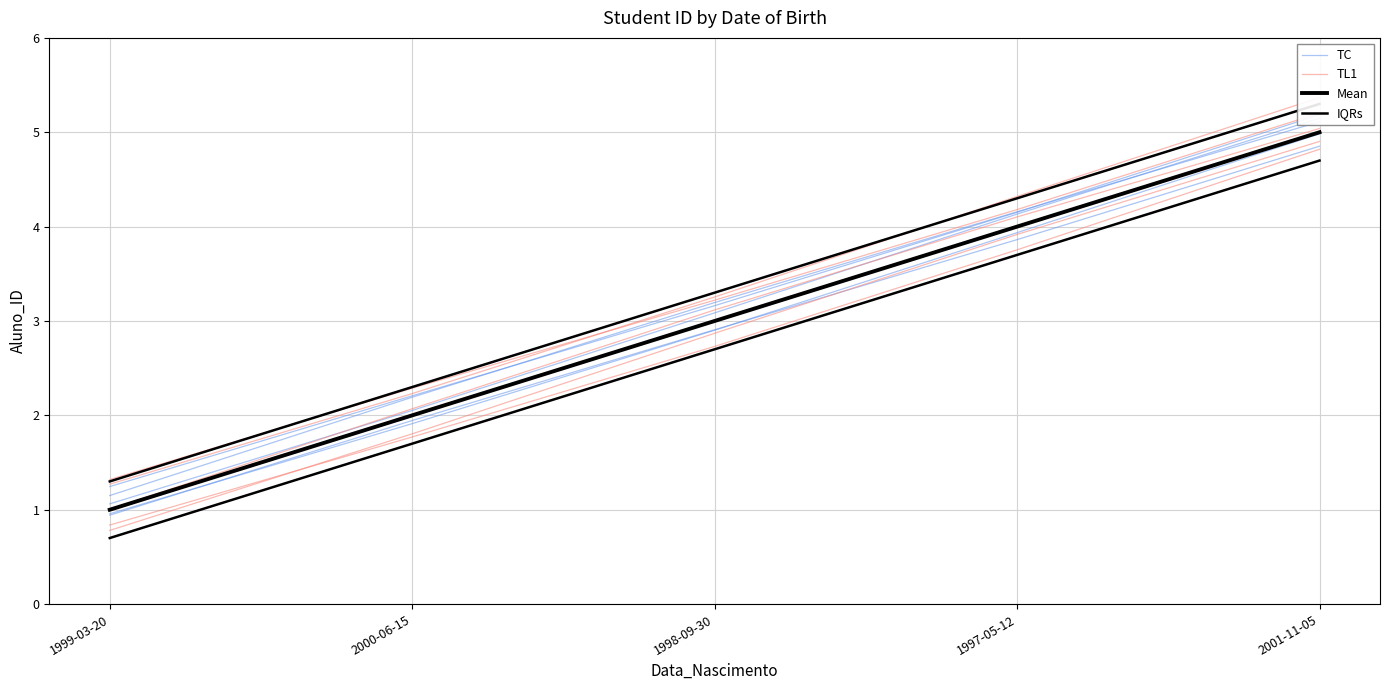

Reading left to right, extract all data points from this chart.

TC: 1.1	2.2	3.2	4.2	5.1
TL1: 1.3	2.3	3.2	4.2	5.2
Mean: 1.0	2.0	3.0	4.0	5.0
IQRs: 1.3	2.3	3.3	4.3	5.3